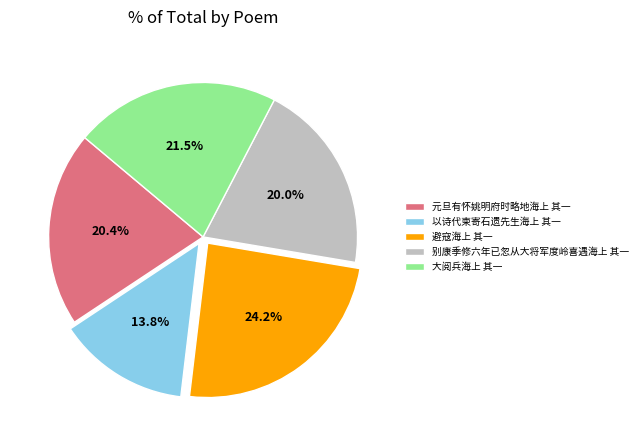

What portion of the pie excludes 大阅兵海上 其一?

78.5%